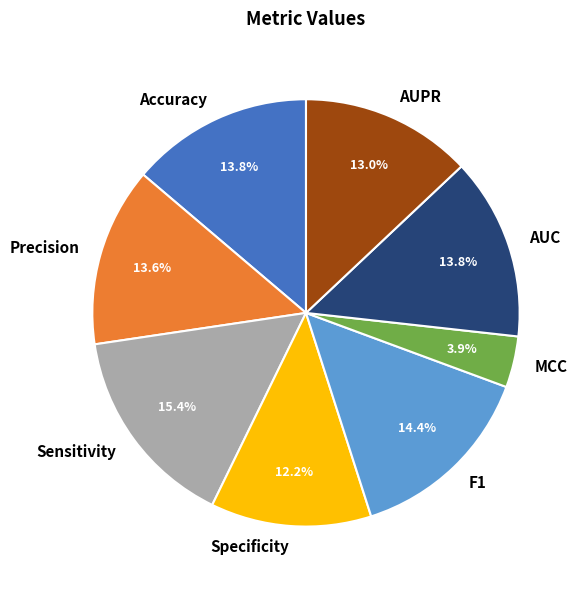

Does AUPR account for over 50% of the chart?

No